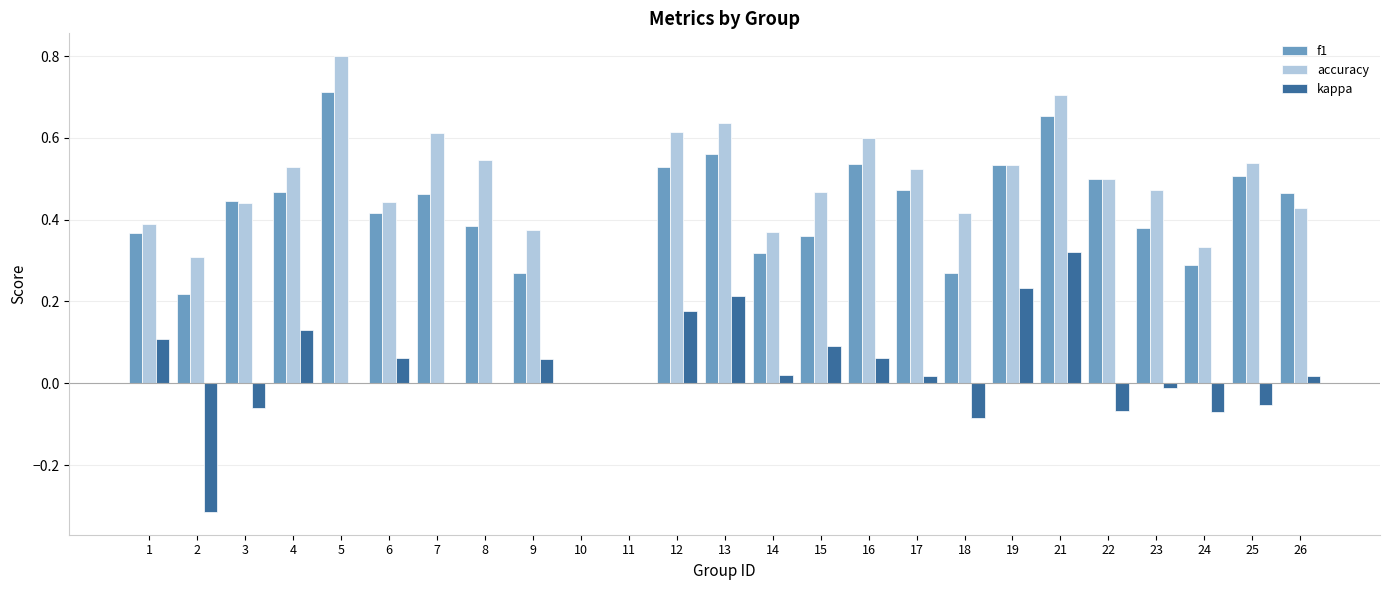

Is the value of accuracy at 22 greater than the value of kappa at 14?

Yes